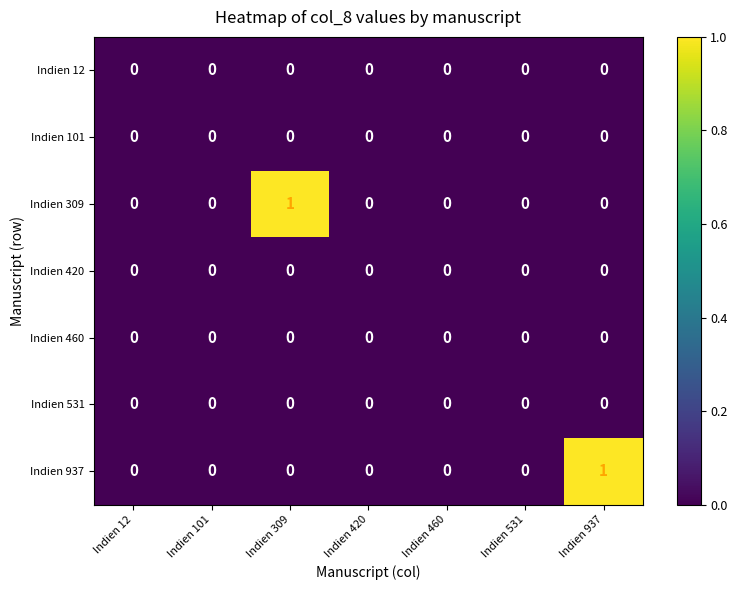

How many Indien 309 values are between 0 and 1?

7